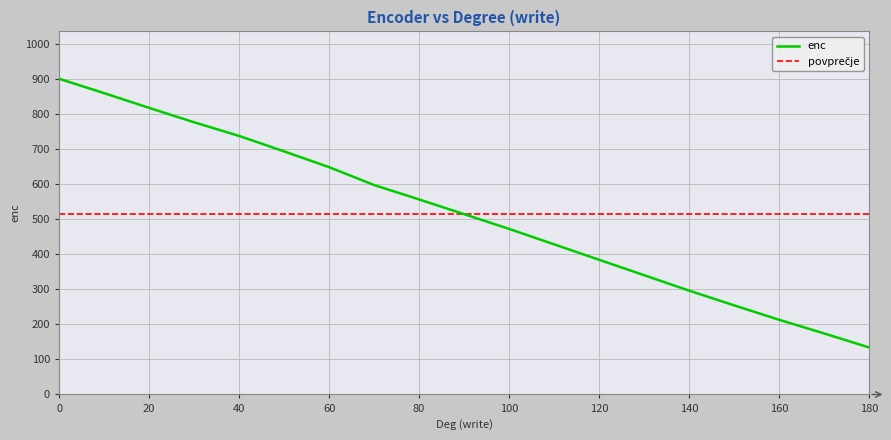

Is it true that enc equals 384 at 120?

True